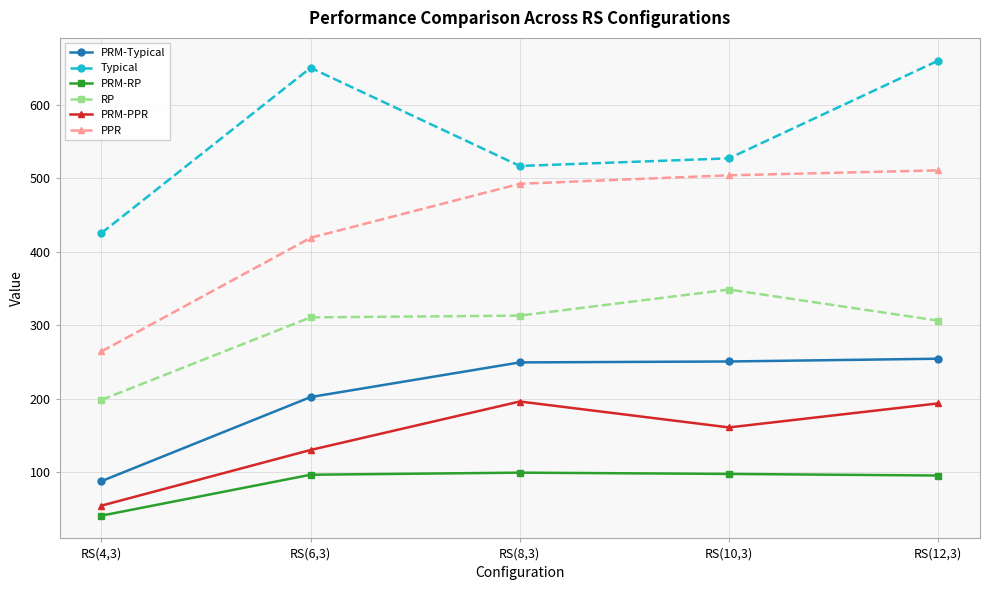

What are all the series names shown in the legend?

PRM-Typical, Typical, PRM-RP, RP, PRM-PPR, PPR